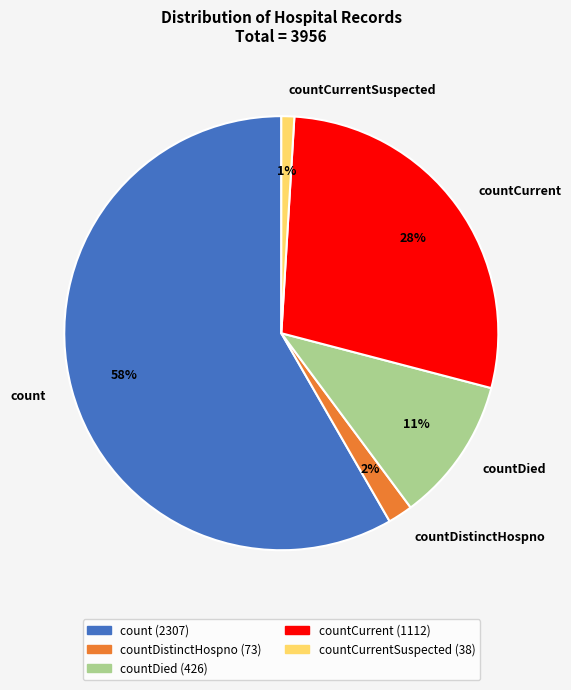

True or false: countDistinctHospno accounts for 12% of the total.

False